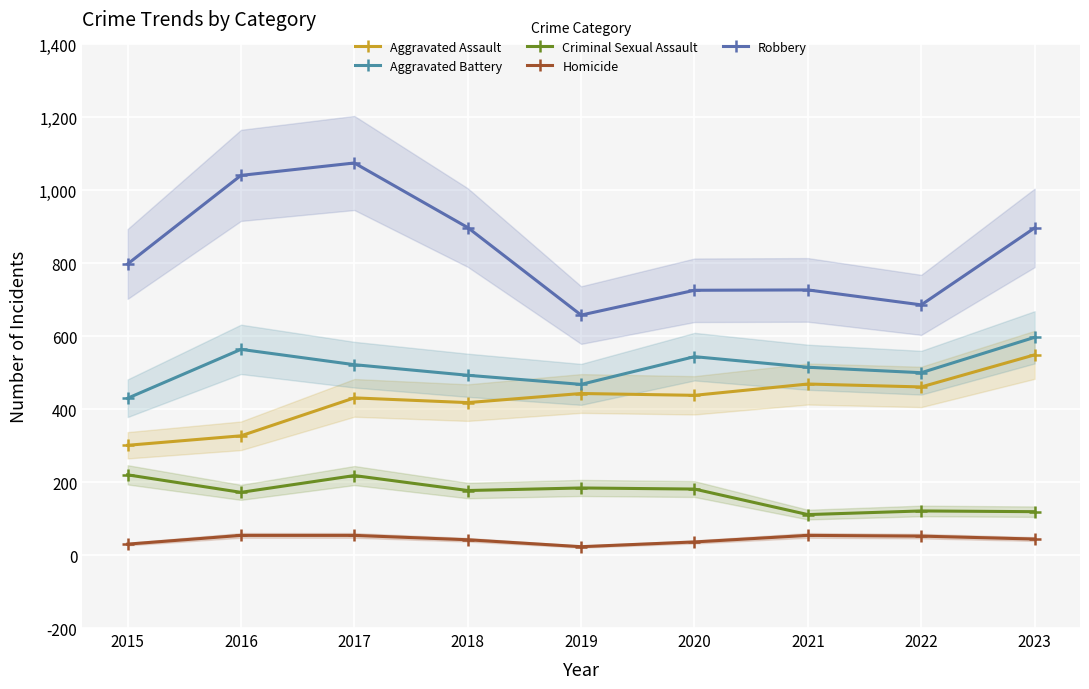

Between 2016 and 2015, which is larger?

2016